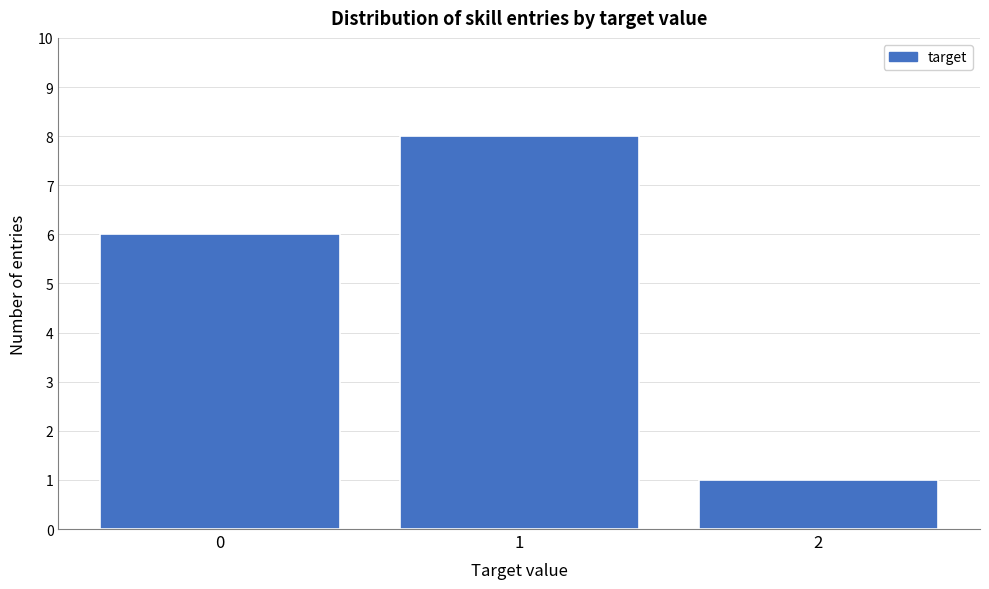

Reading right to left, transcribe all the data shown in this chart.

1	8	6